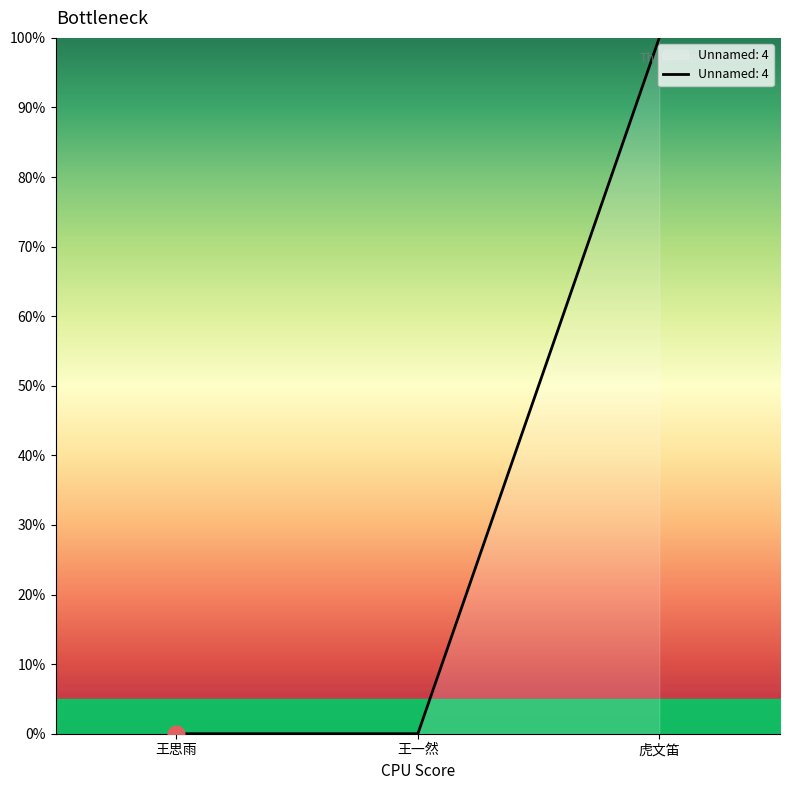

Read the value at 虎文笛.

100.0